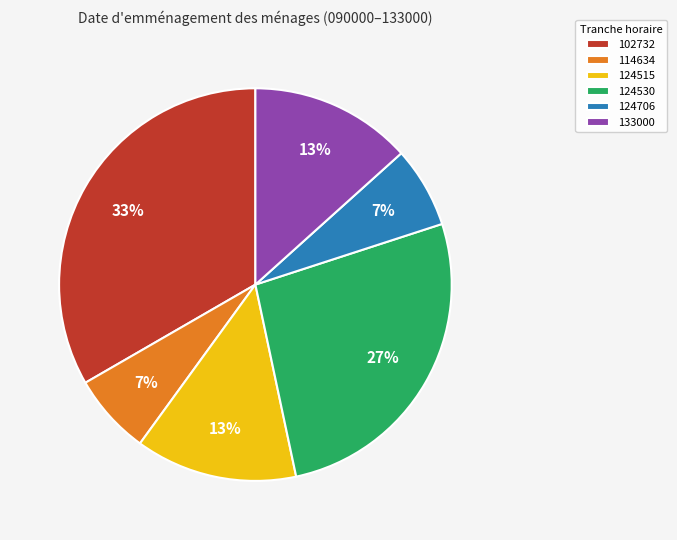

Count the number of slices in the pie.

6